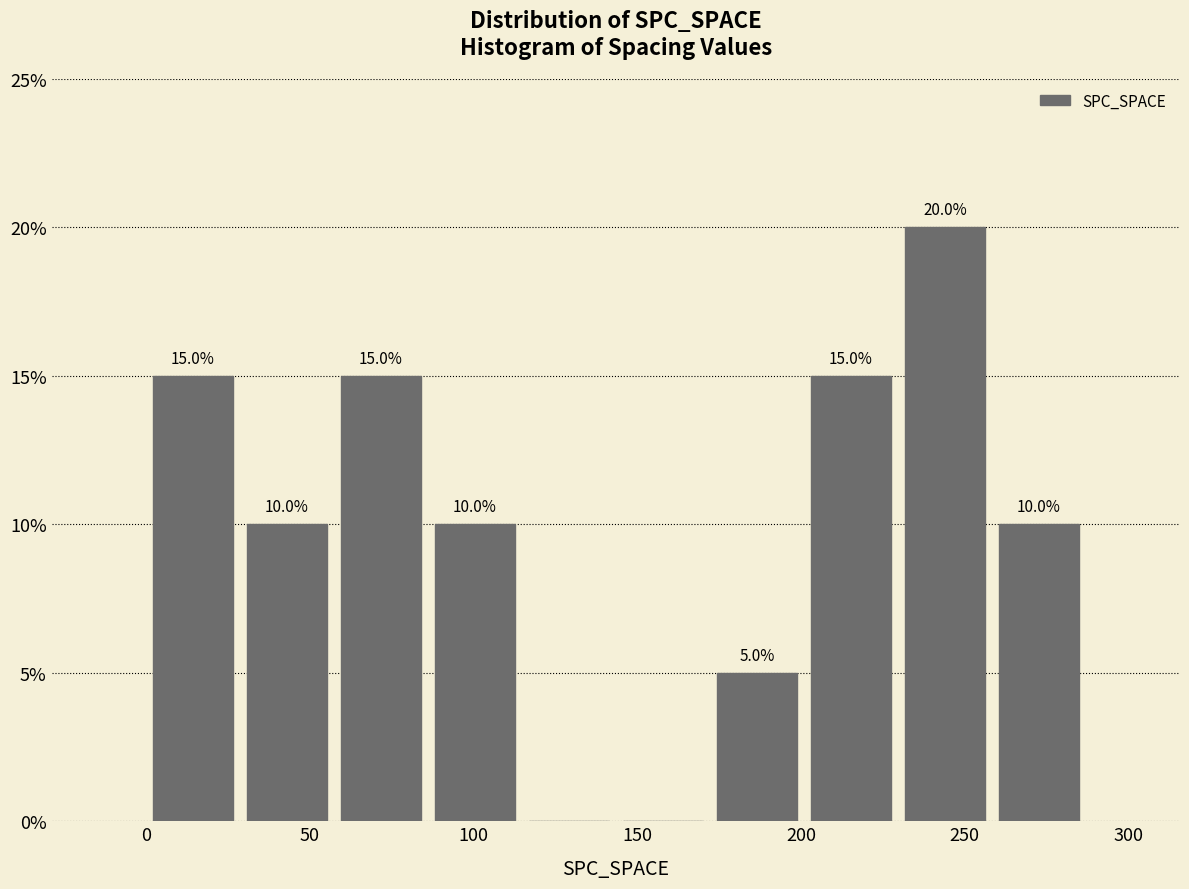

Which range on the x-axis has the tallest bar?

230 to 260